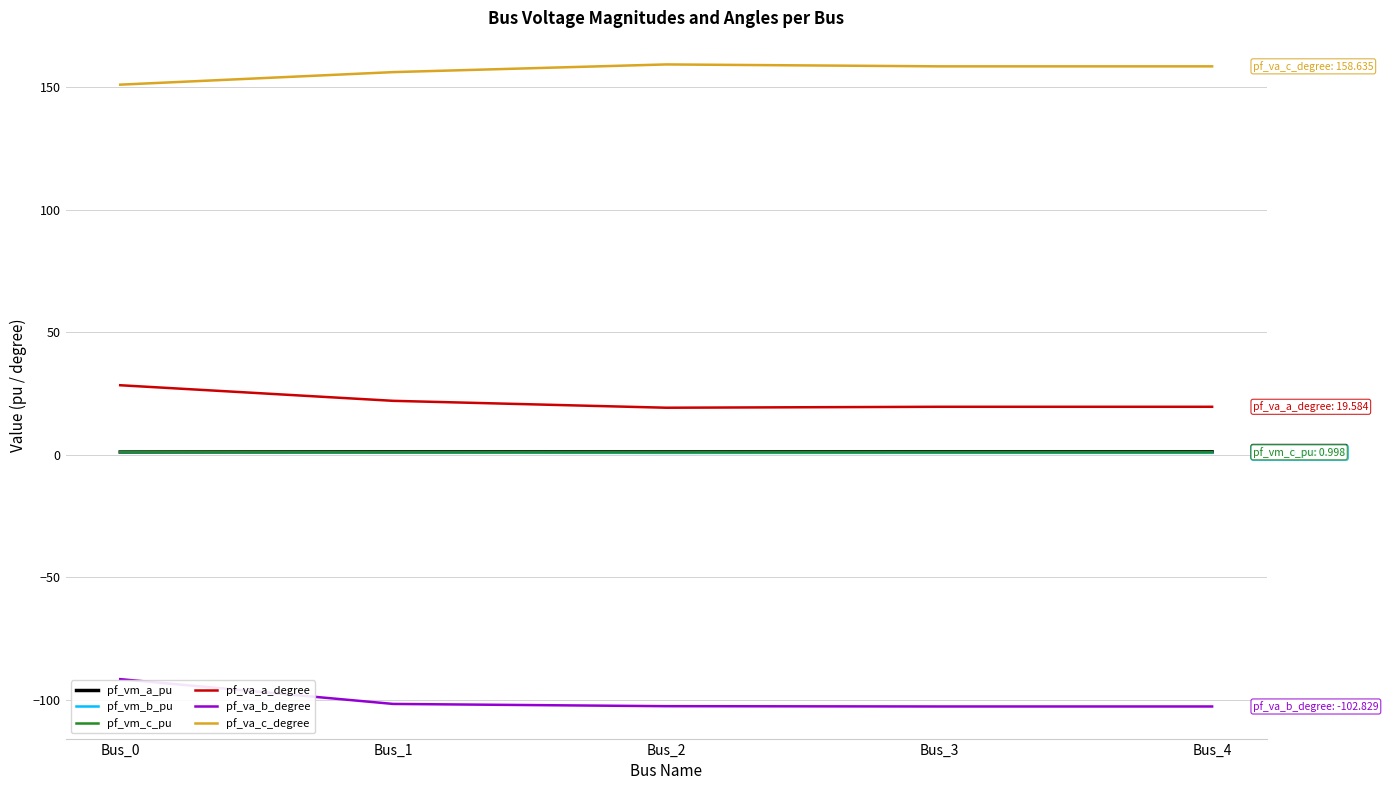

The value of pf_va_a_degree at Bus_2 is 19.2. True or false?

True